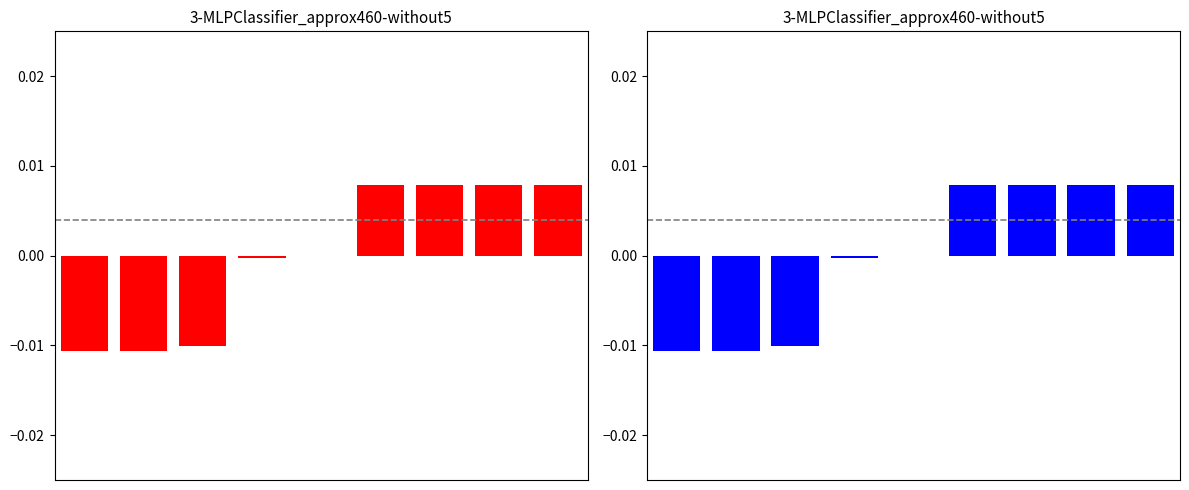

Are the bars horizontal?

No